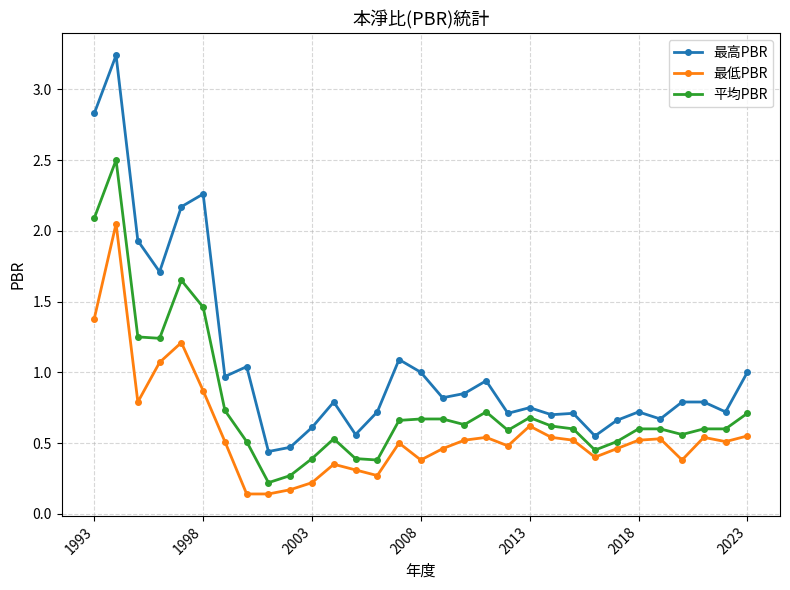

Which series has the largest total across all categories?

最高PBR